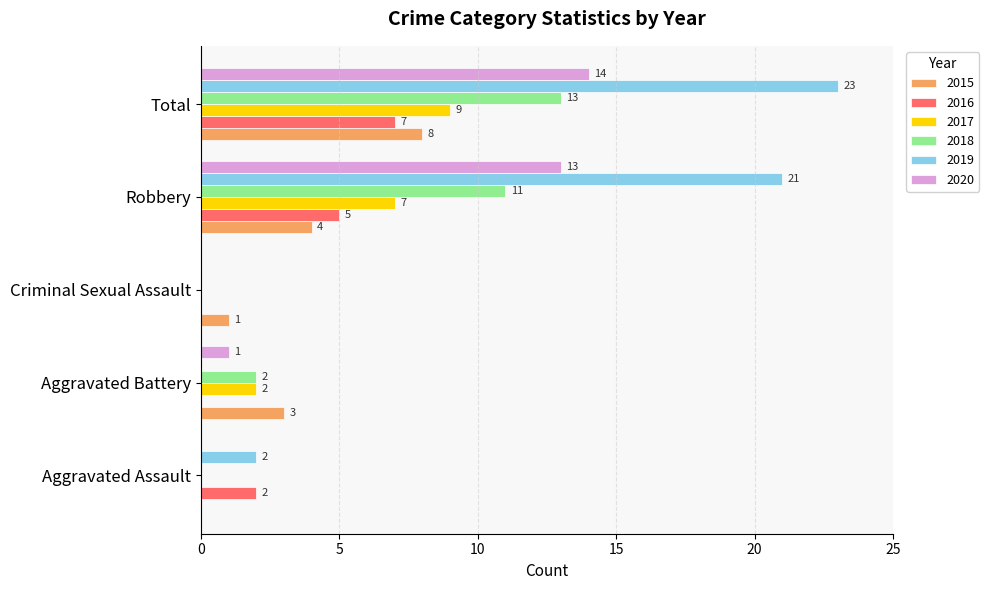

Which series has the widest spread of values?

2019